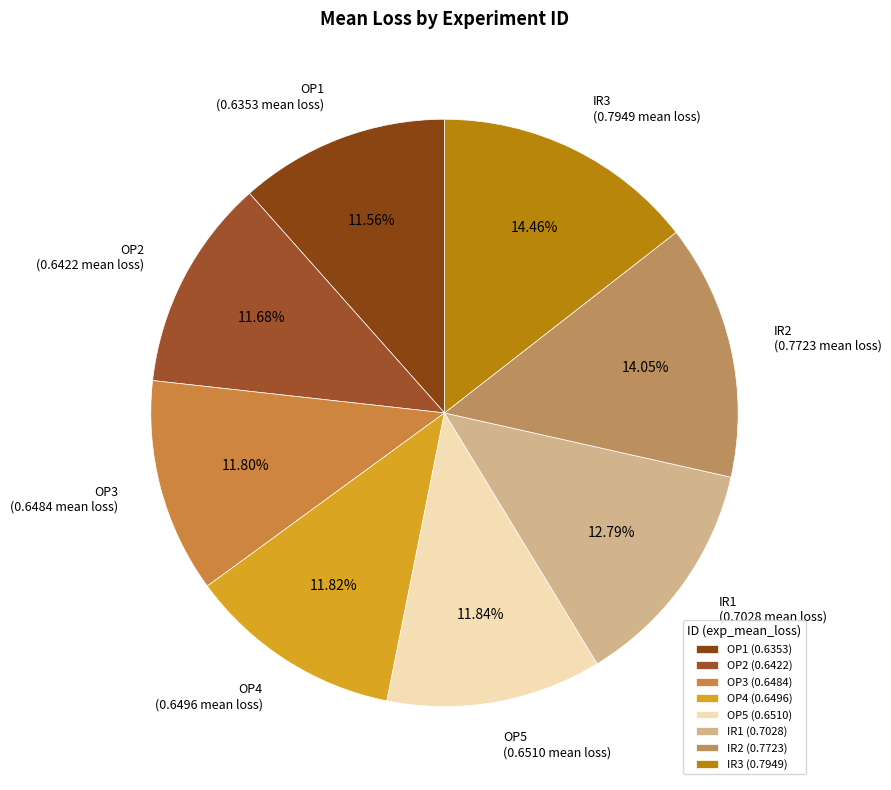

To the nearest percent, what portion does OP3 represent?

12%